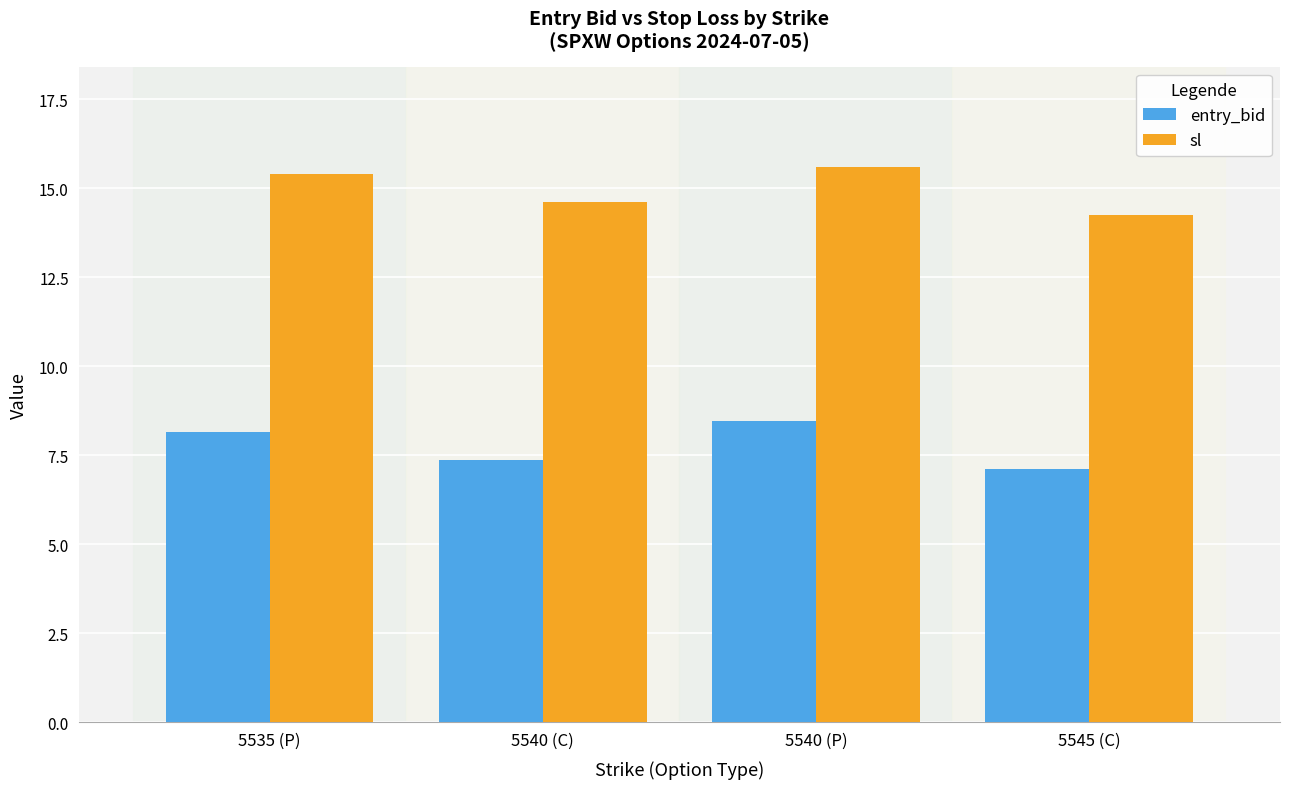

What is the spread (max minus min) of values at 5540 (P)?

7.1